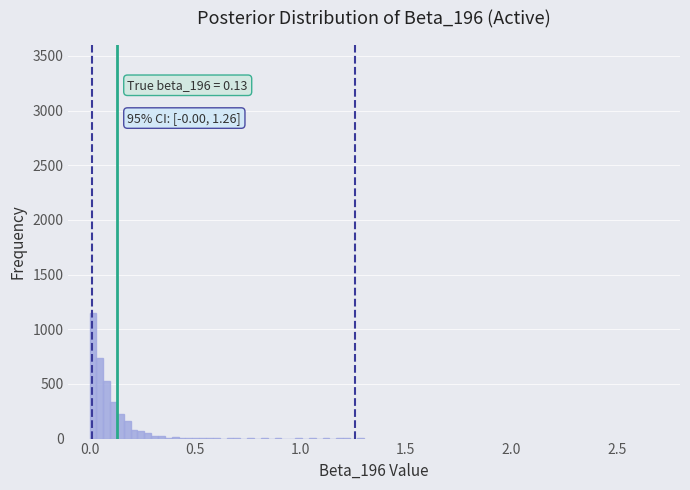

Around what value on the x-axis is the tallest bar? Give the approximate position of its centre, as read against the axis.

0.00